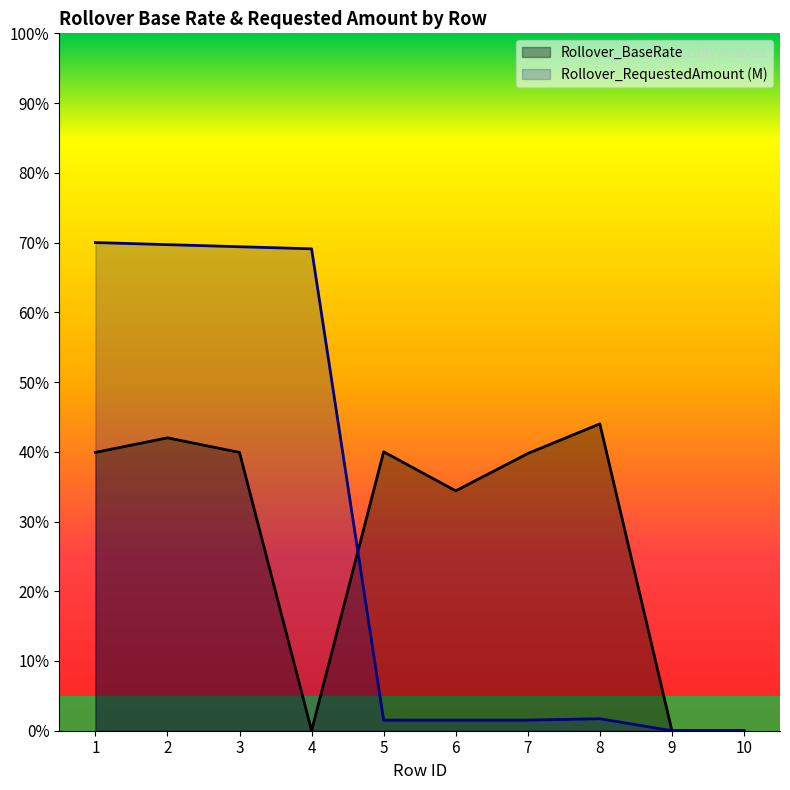

Which has a higher value, 7 or 6?

7